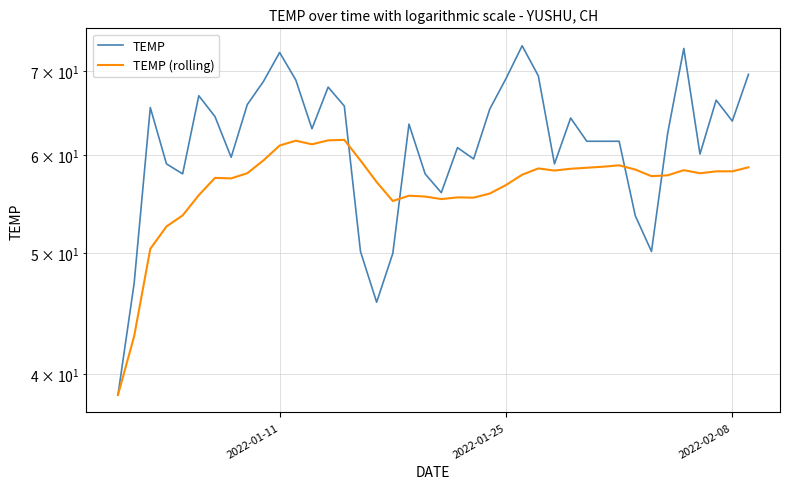

What is the difference between the maximum and second lowest values in the TEMP series?

27.7